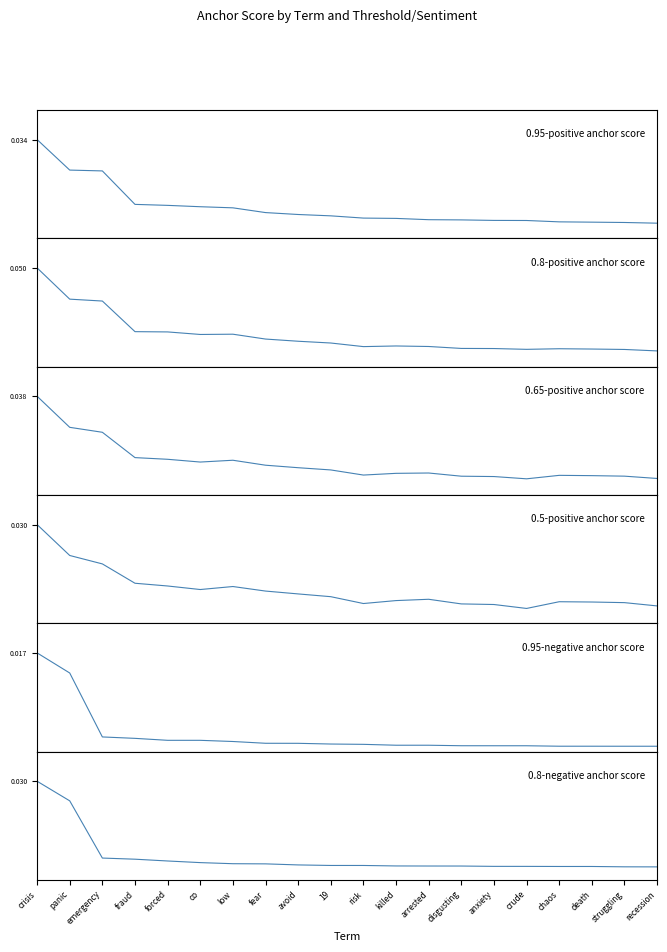

Where is 0.5-positive anchor score nearest to the value 0?

crude